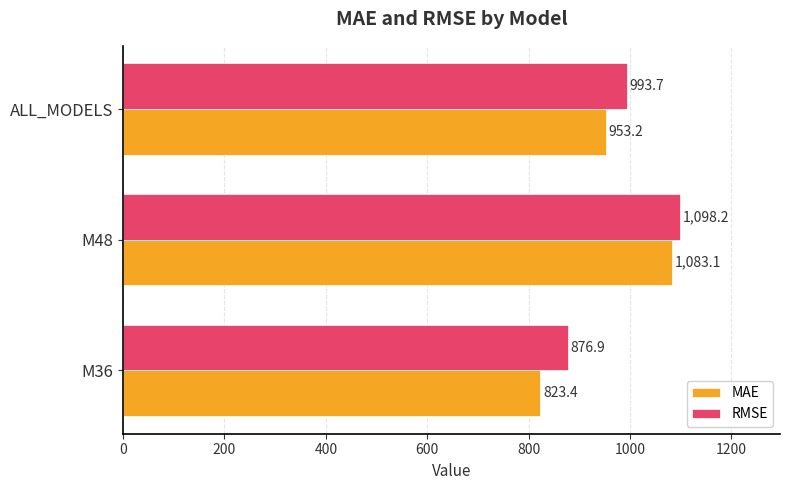

Which series has the largest total across all categories?

RMSE